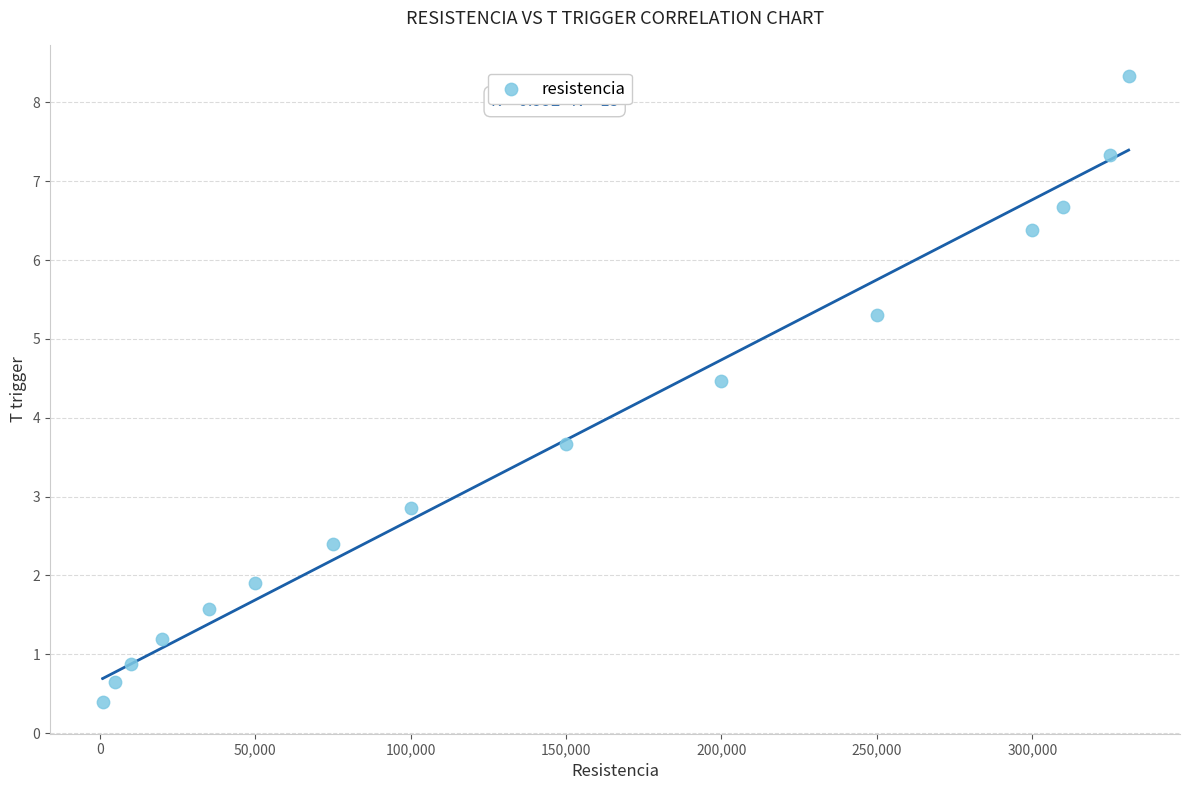

What is the range of X values (max minus min)?

330000.0